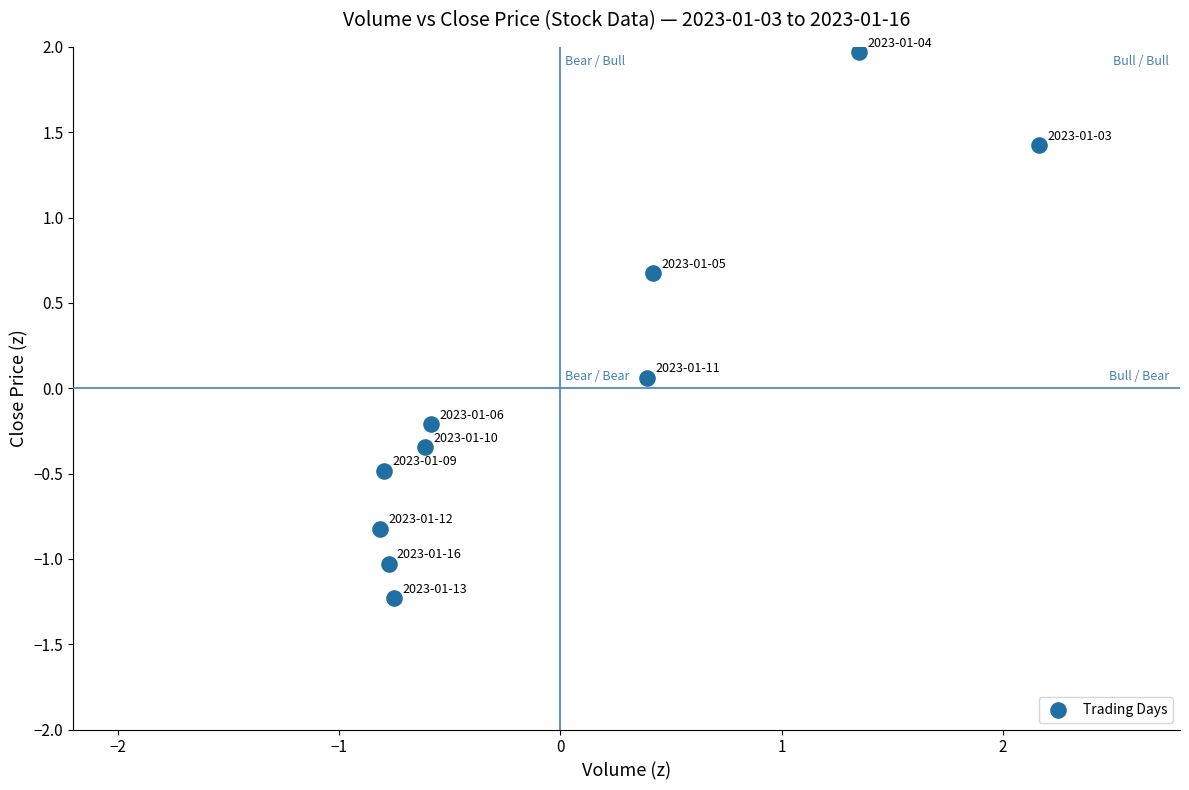

What is the range of X values (max minus min)?

3.0